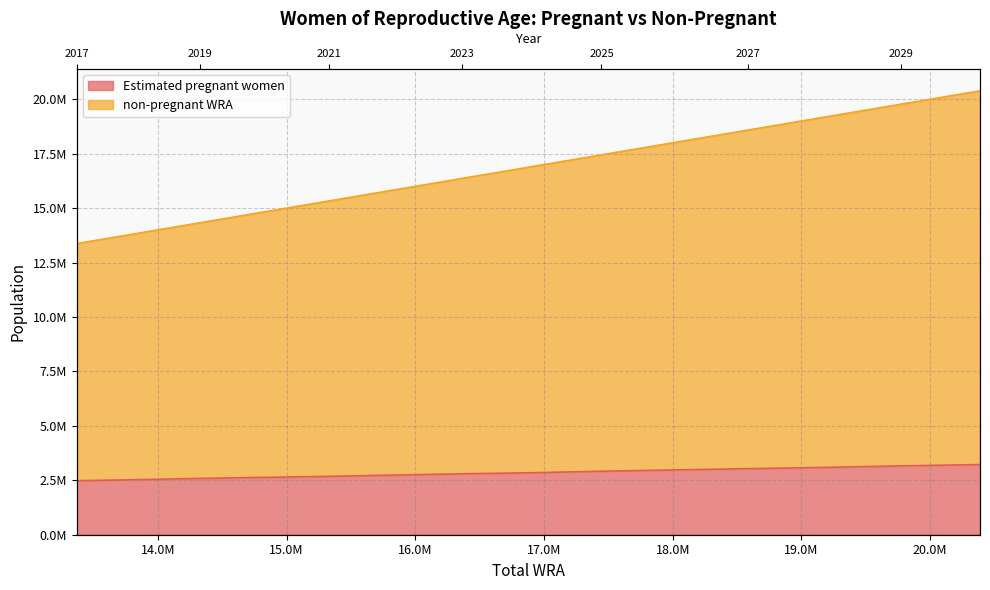

At which category does the chart reach its minimum across all series?

2017